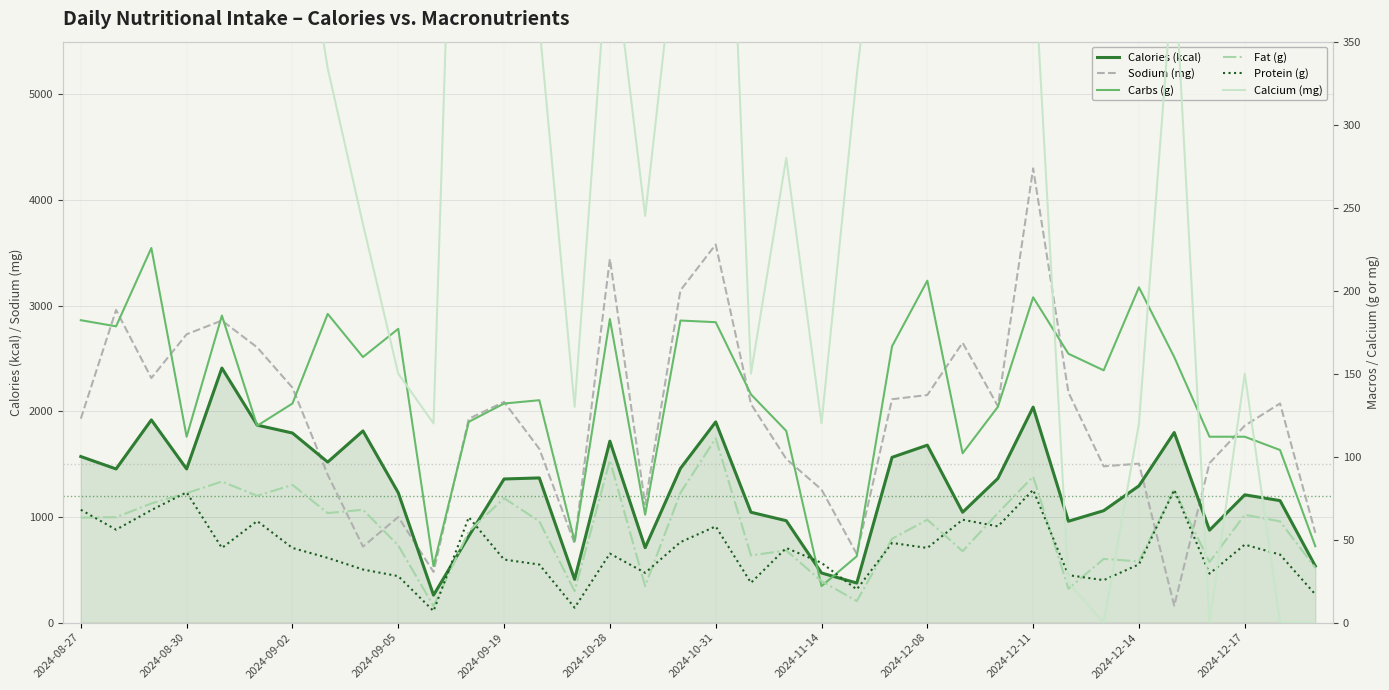

What is the minimum value for Sodium (mg)?

160.0